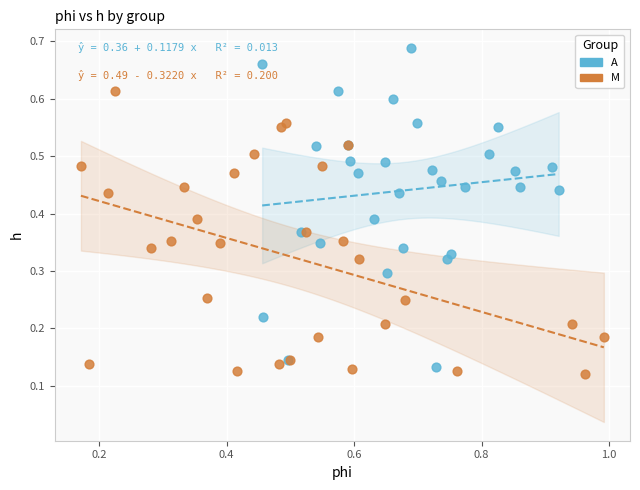

Which series has the largest Y range (max minus min)?

A